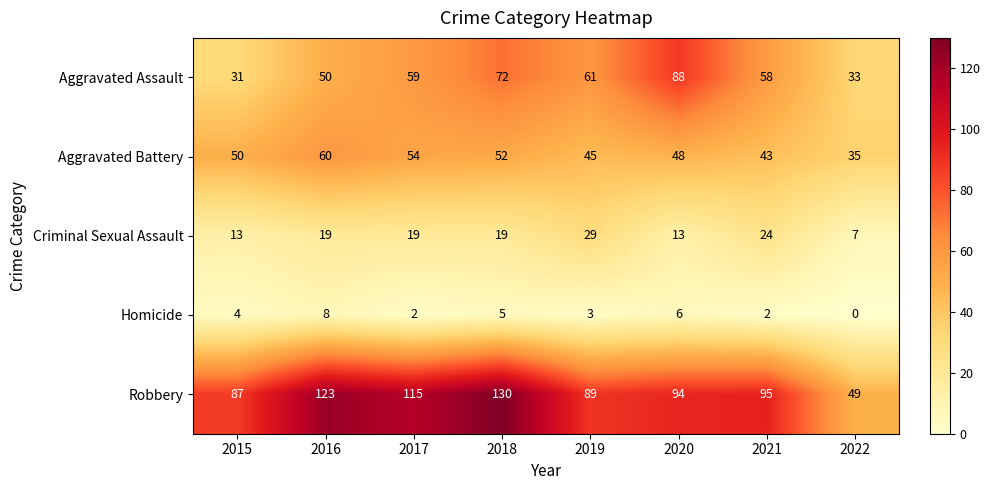

True or false: Aggravated Battery has a value of 65 at 2019.

False